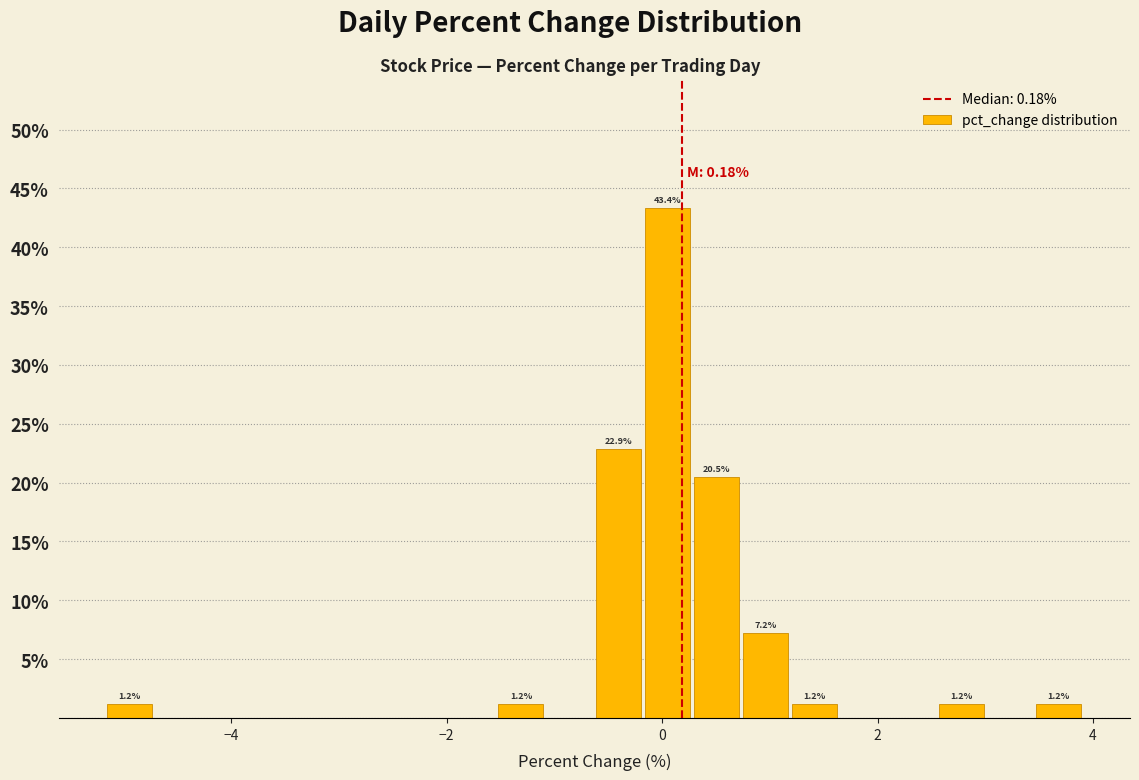

Around what value on the x-axis is the tallest bar? Give the approximate position of its centre, as read against the axis.

0.0